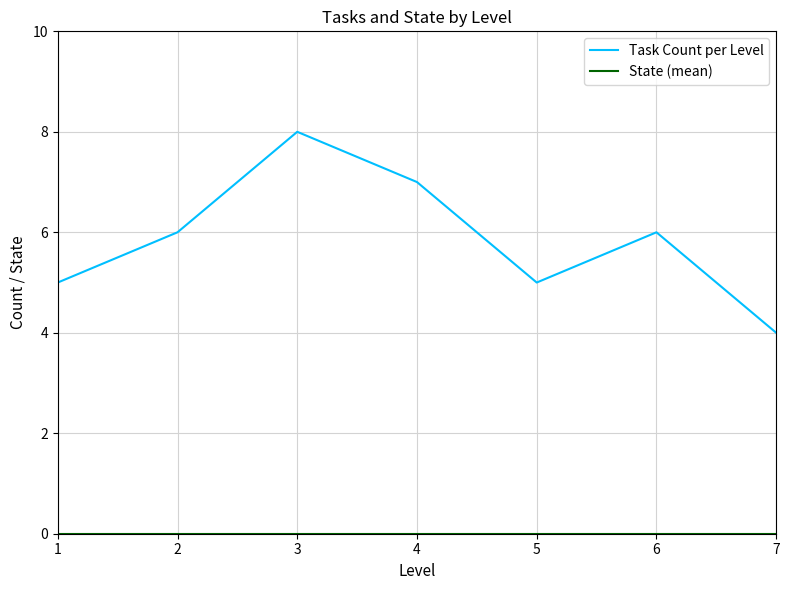

What is the minimum value for Task Count per Level?

4